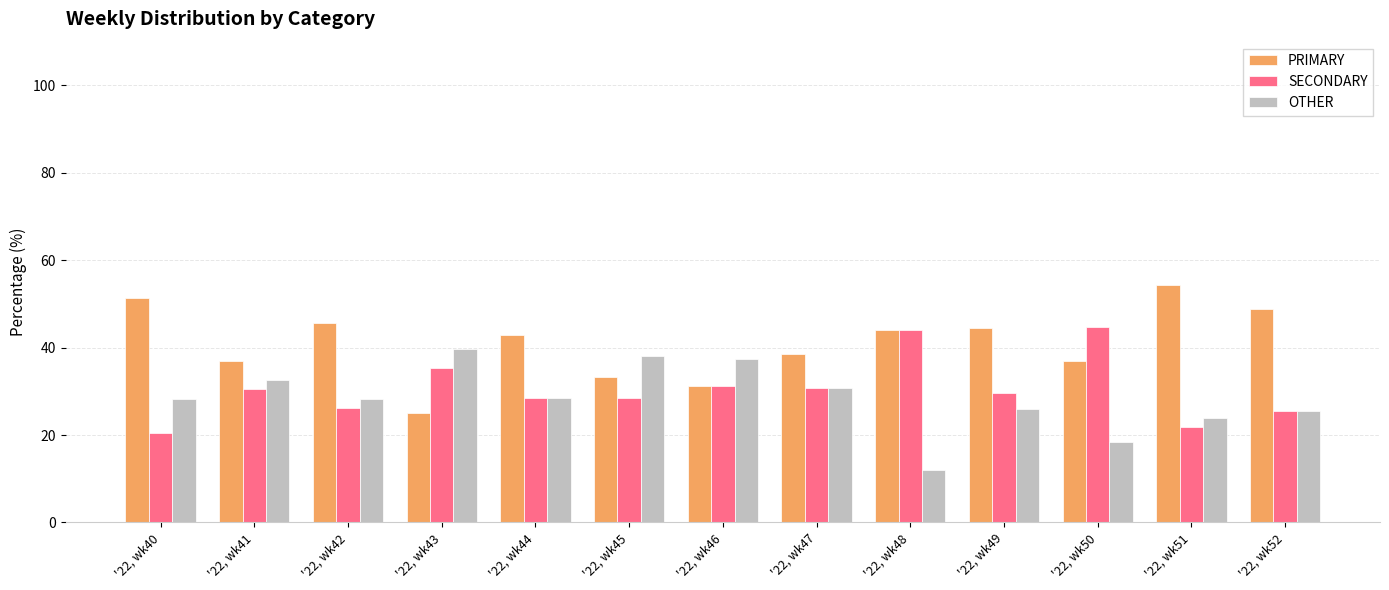

The value of PRIMARY at '22, wk43 is 5.3. True or false?

False